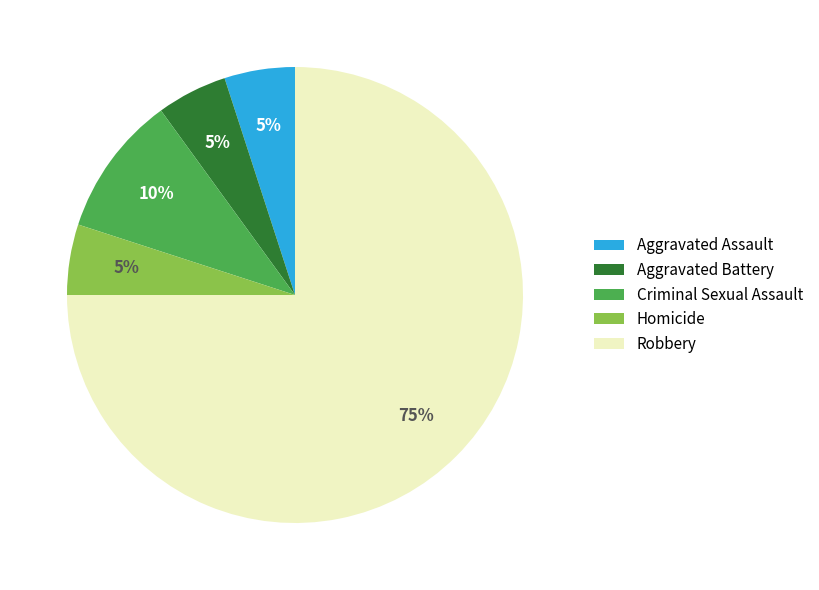

Combined, do Aggravated Assault and Robbery account for over 50%?

Yes